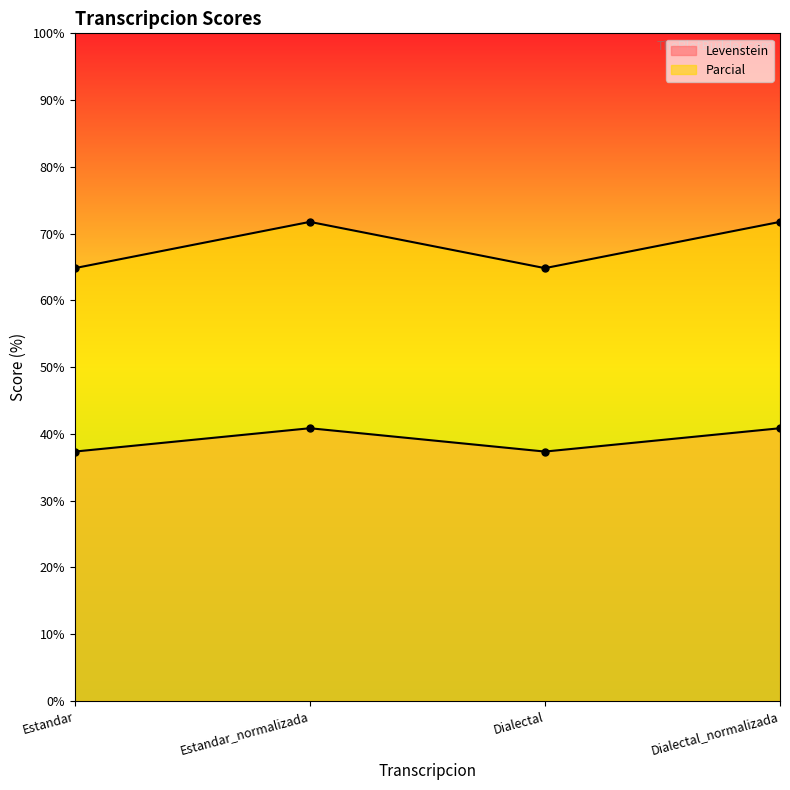

True or false: Levenstein and Parcial intersect in this chart.

False